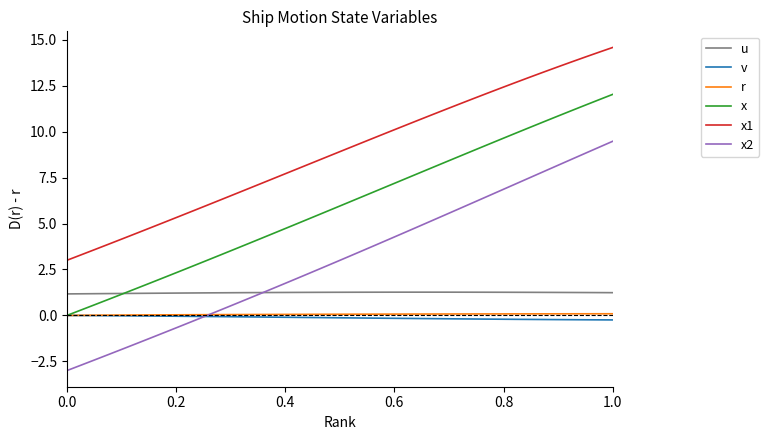

What is the minimum value shown in the chart?

-3.0